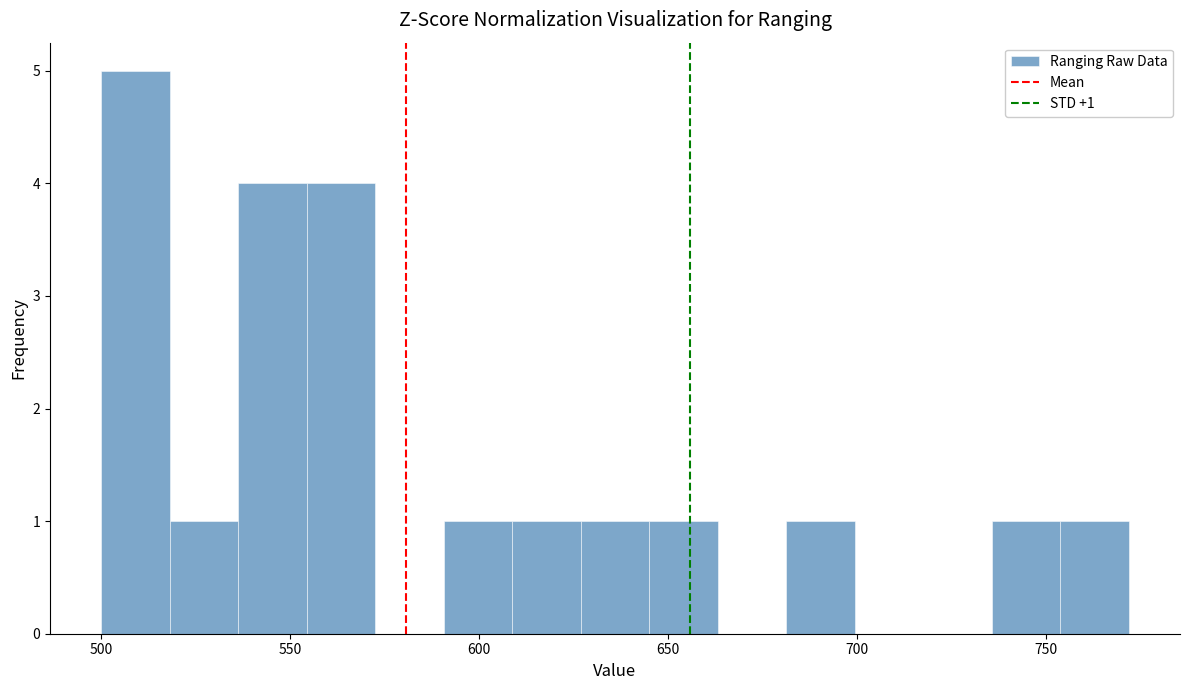

Around what value on the x-axis is the tallest bar? Give the approximate position of its centre, as read against the axis.

510